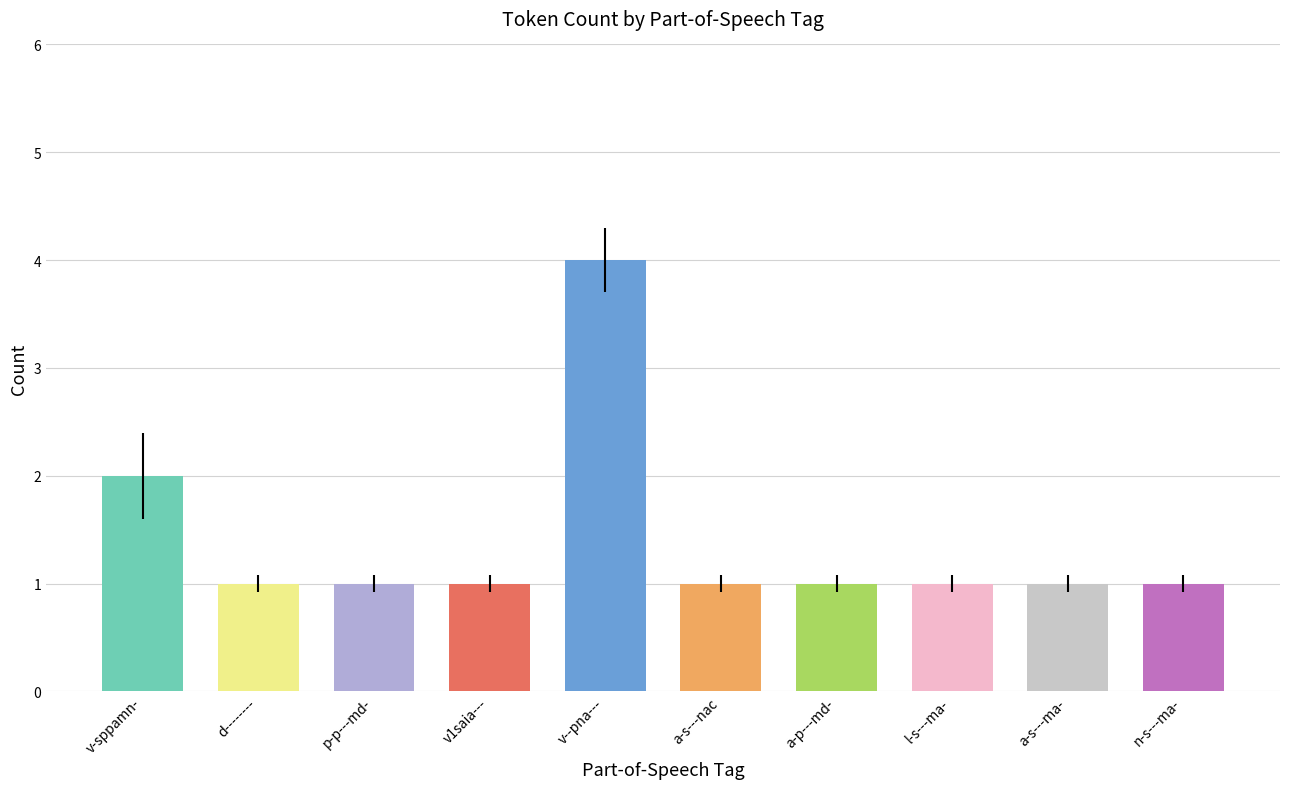

The chart shows a value of 1 at l-s---ma-. True or false?

True